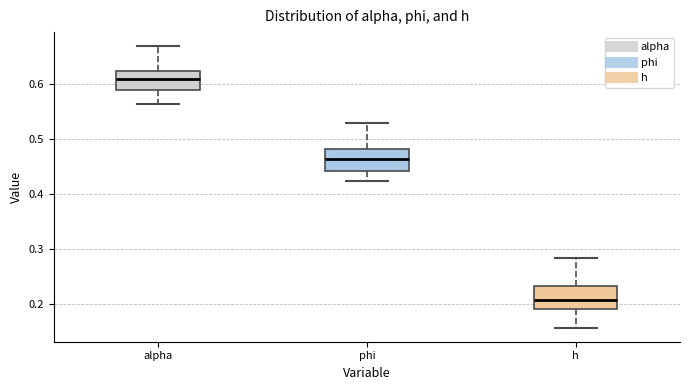

Which box's median line is the highest?

alpha